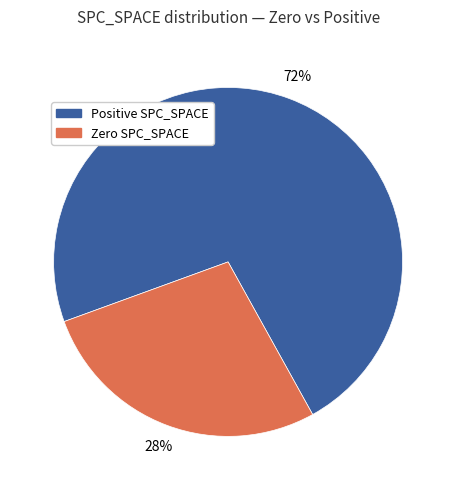

How many segments does this pie chart have?

2